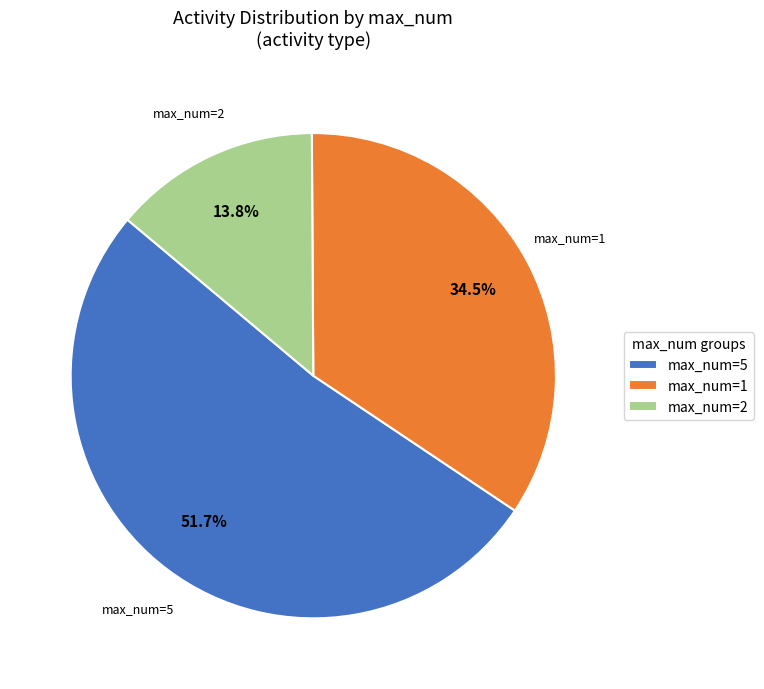

Which slice represents more than half of the pie?

max_num=5